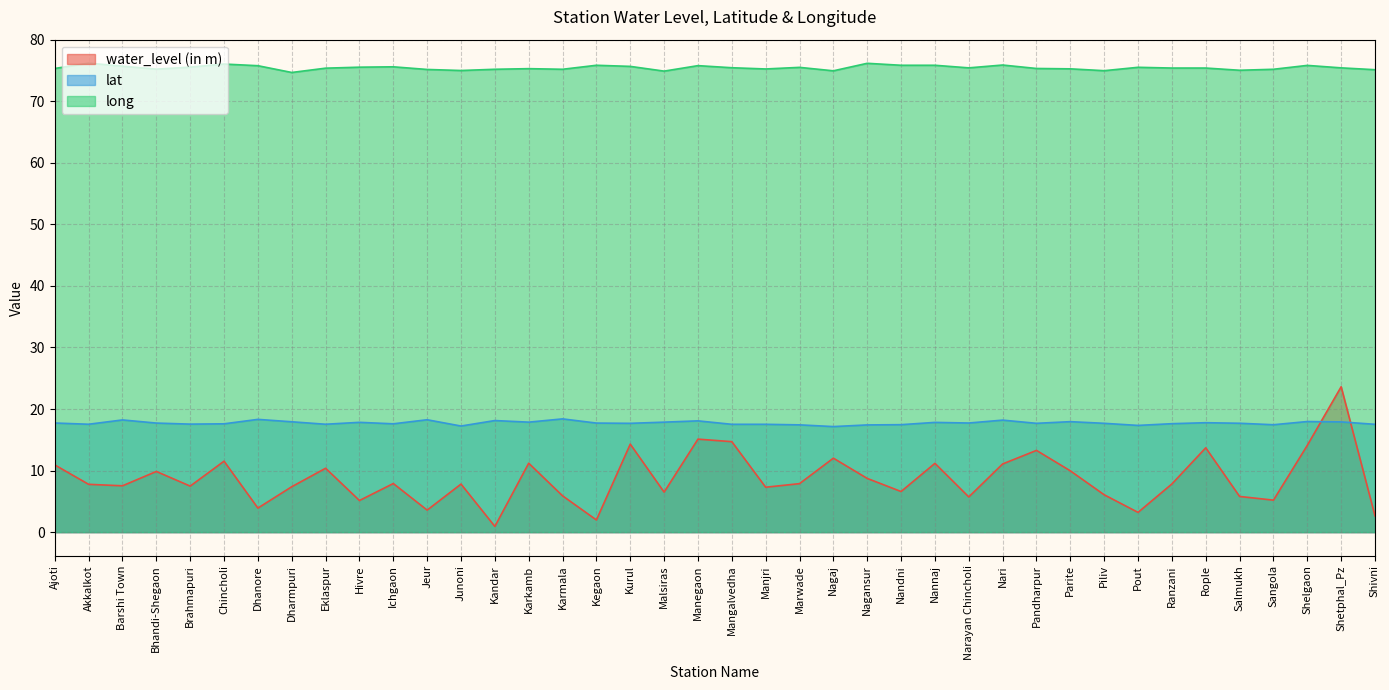

What is the minimum value for lat?

17.1